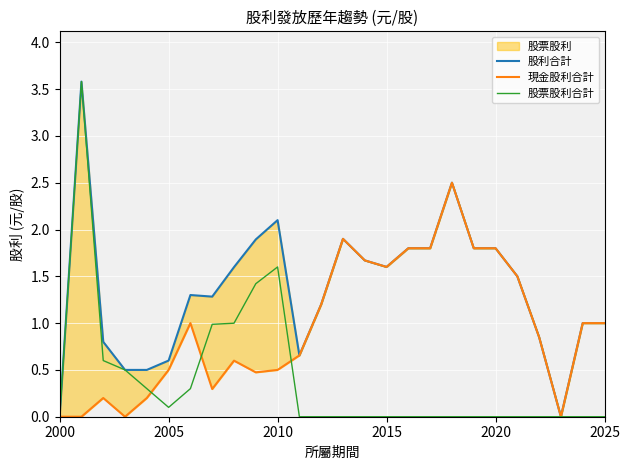

Is it true that 股票股利合計 equals 0.0 at 2015?

True